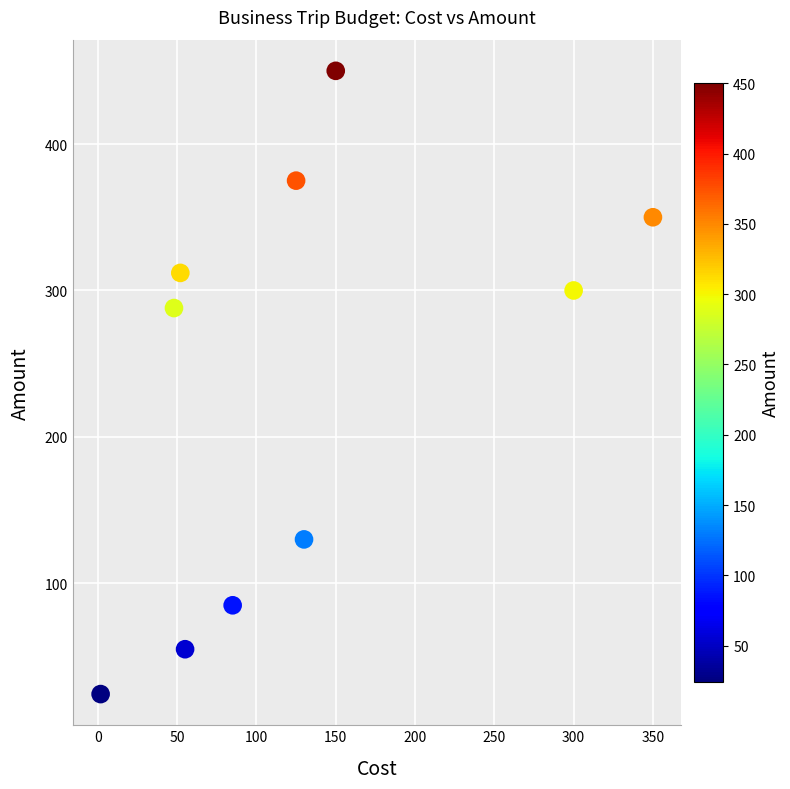

What Y value in the scatter plot is closest to 237?

288.0